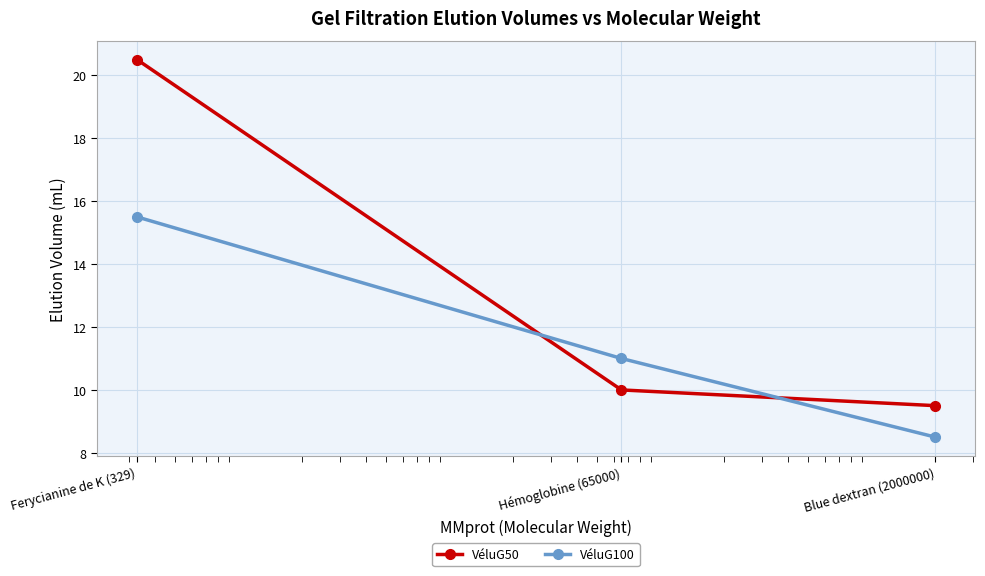

Which series has the largest range (max minus min)?

VéluG50